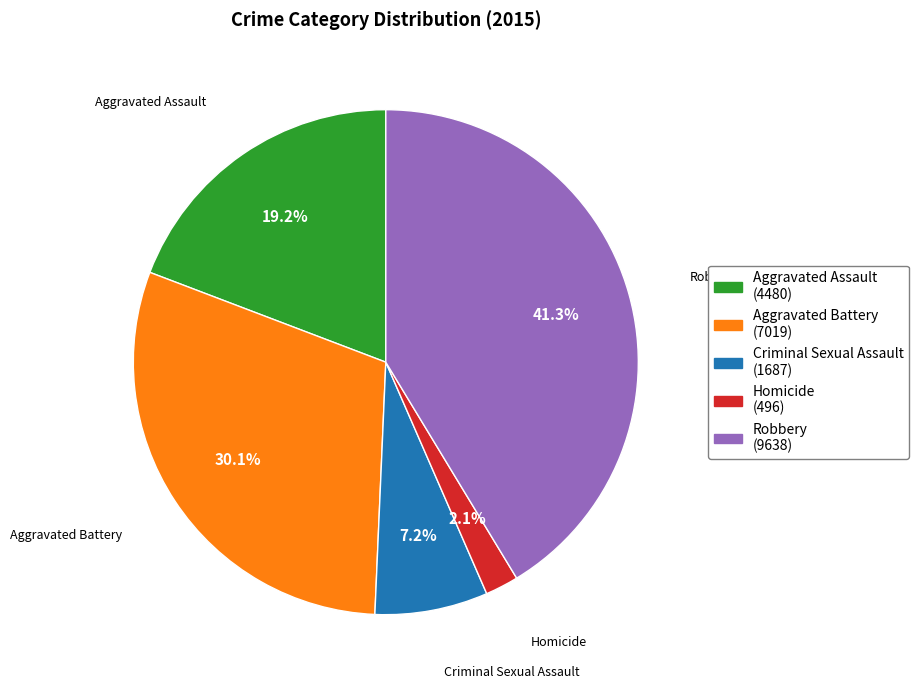

How many slices are in this pie chart?

5